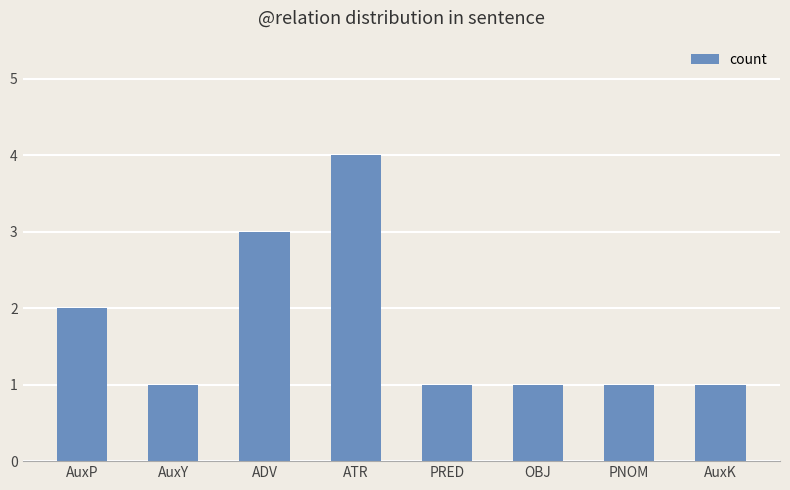

How many values are between 1 and 3?

7